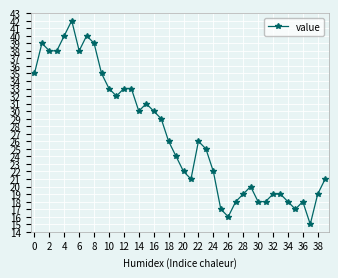

What is the average value?

27